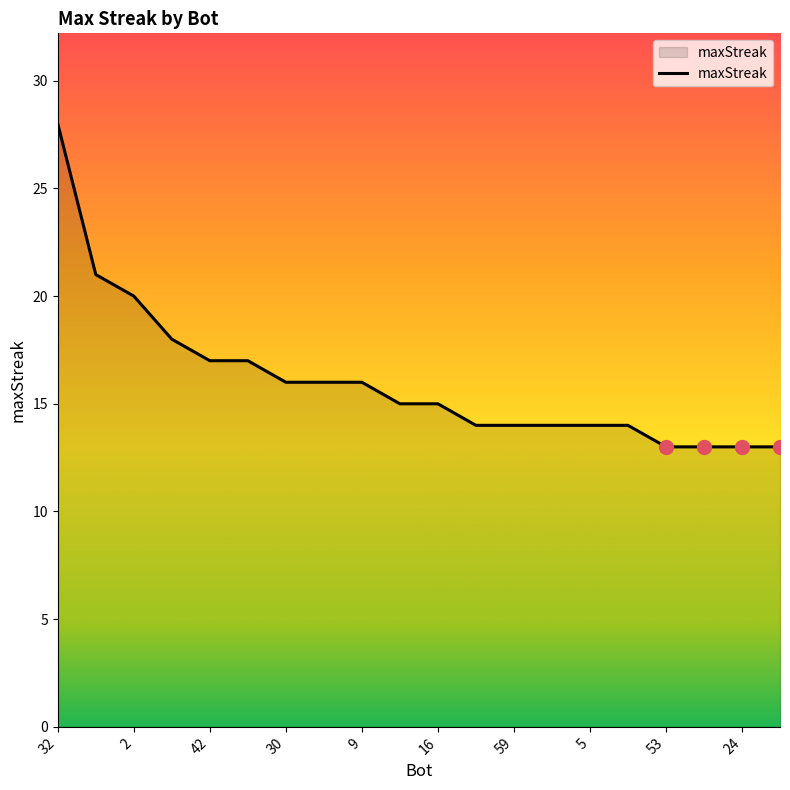

What is the maximum value shown in the chart?

28